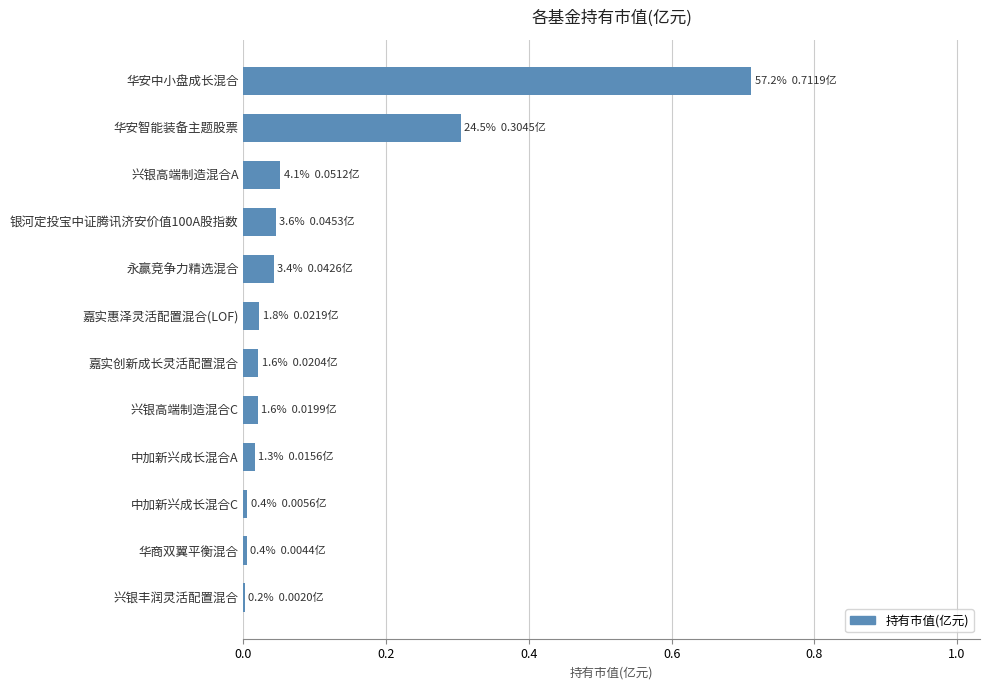

Is it true that the value at 兴银高端制造混合C is 0.0?

True